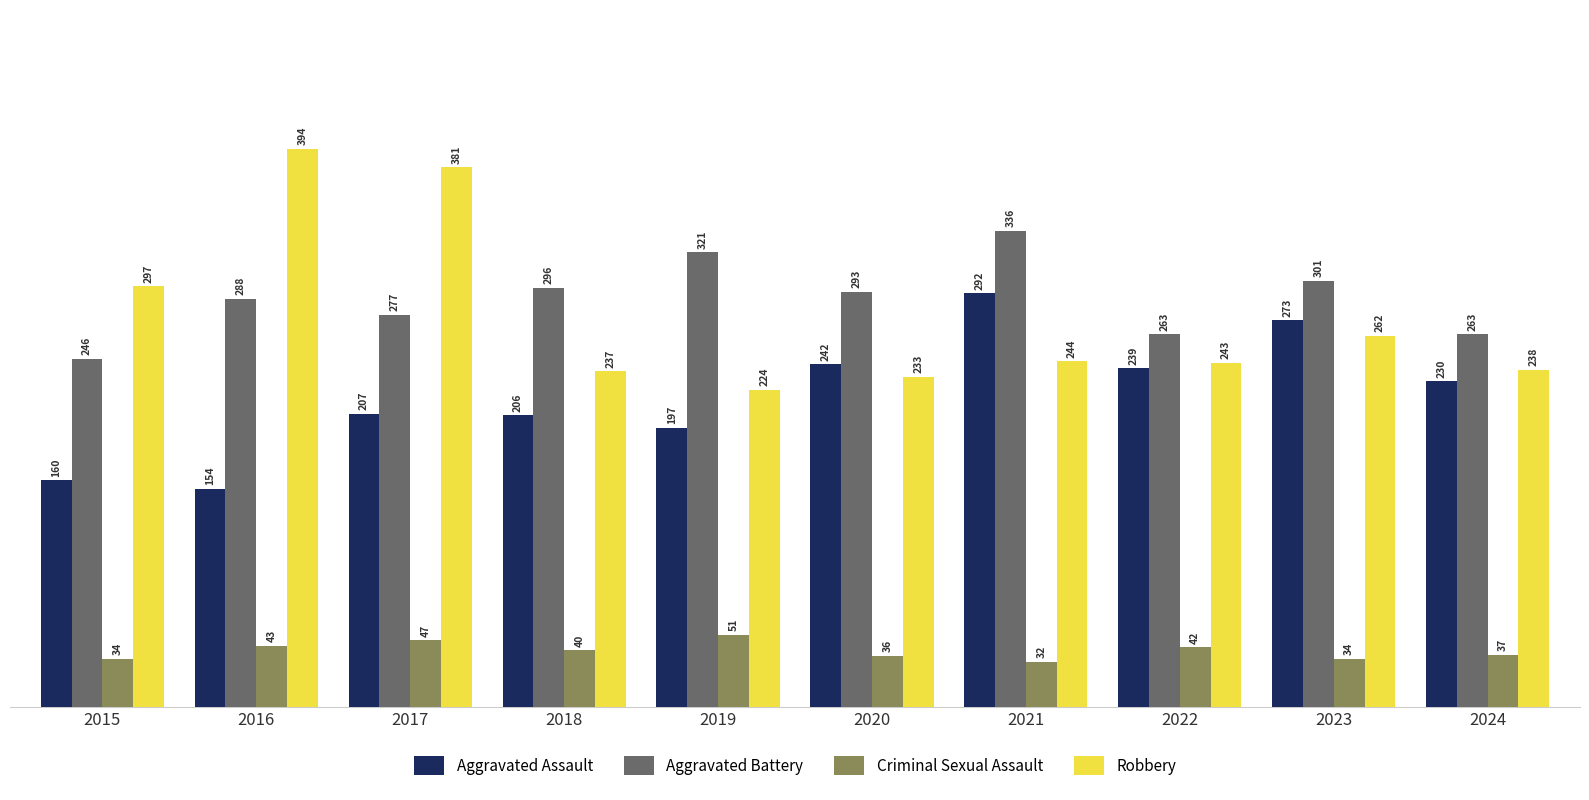

What is the total value across all series at 2018?

779